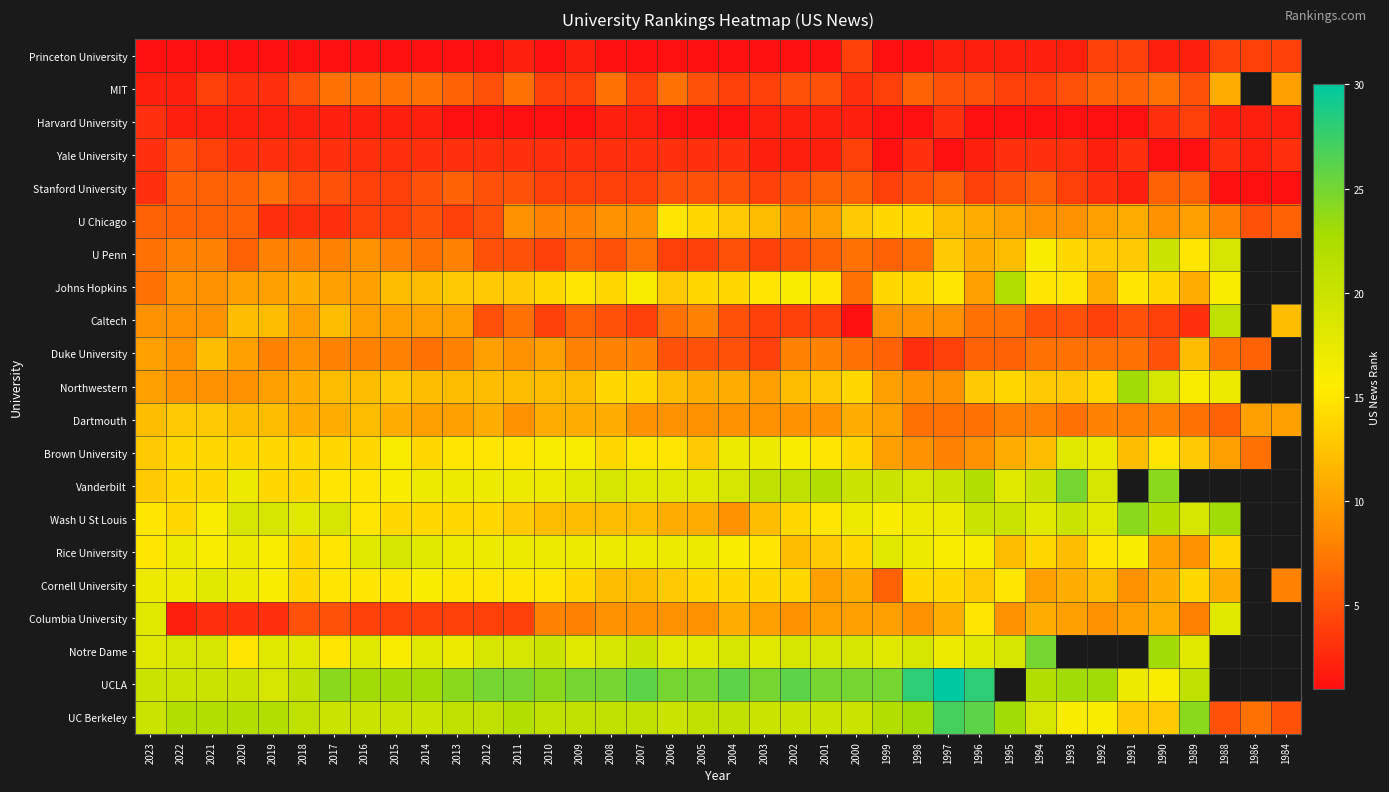

Is the value of Wash U St Louis at 2019 greater than the value of Johns Hopkins at 1997?

Yes